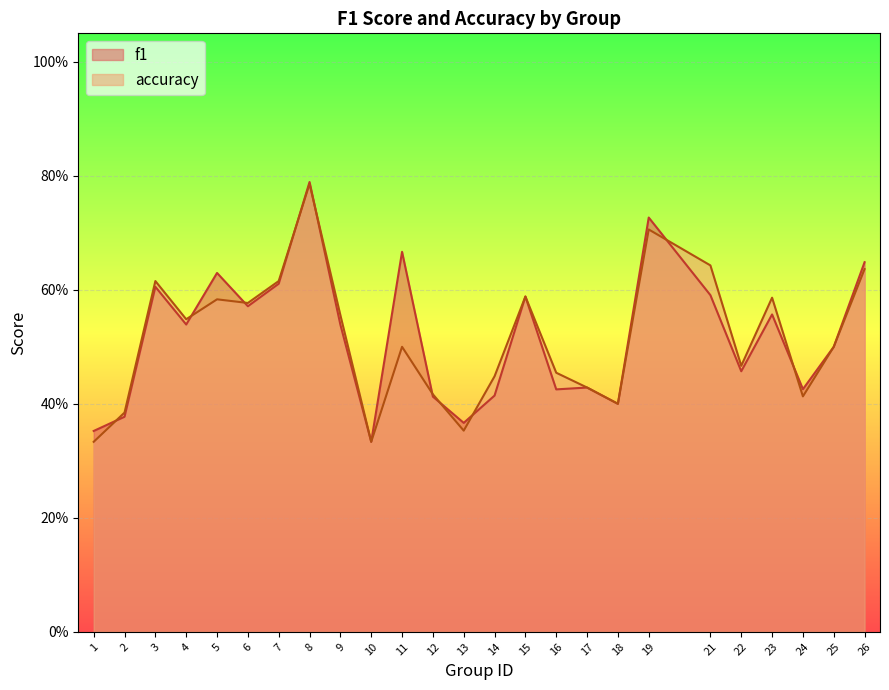

Reading left to right, what are all the values shown in this chart?

f1: 1=0.4	2=0.4	3=0.6	4=0.5	5=0.6	6=0.6	7=0.6	8=0.8	9=0.5	10=0.3	11=0.7	12=0.4	13=0.4	14=0.4	15=0.6	16=0.4	17=0.4	18=0.4	19=0.7	21=0.6	22=0.5	23=0.6	24=0.4	25=0.5	26=0.6
accuracy: 1=0.3	2=0.4	3=0.6	4=0.5	5=0.6	6=0.6	7=0.6	8=0.8	9=0.6	10=0.3	11=0.5	12=0.4	13=0.4	14=0.4	15=0.6	16=0.5	17=0.4	18=0.4	19=0.7	21=0.6	22=0.5	23=0.6	24=0.4	25=0.5	26=0.6